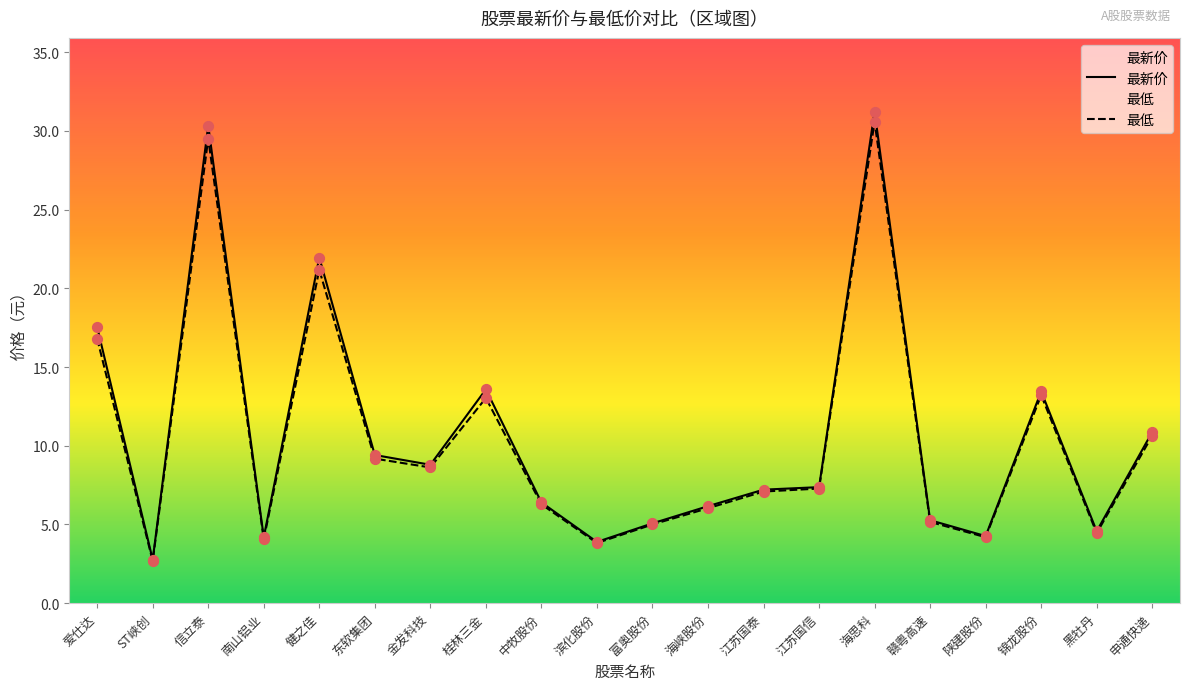

What are all the series names shown in the legend?

最新价, 最低